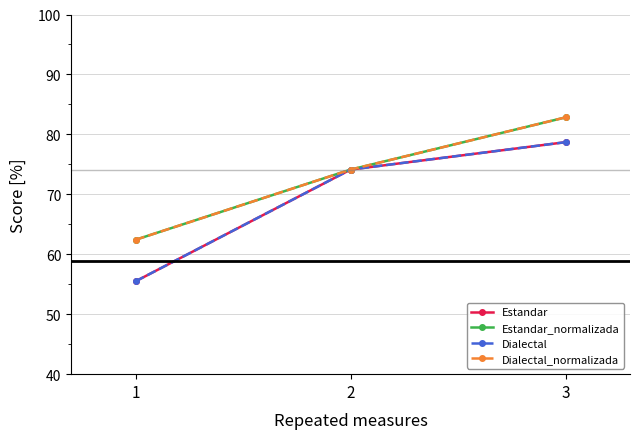

List the series in order of their peak value, highest first.

Estandar_normalizada, Dialectal_normalizada, Estandar, Dialectal